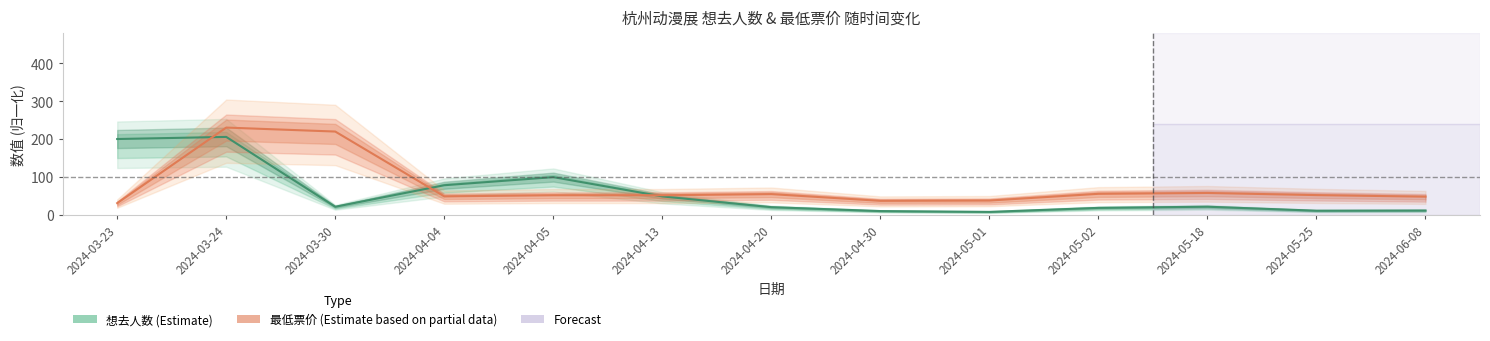

Read the 想去人数 (Estimate) value at 2024-05-01.

7.1